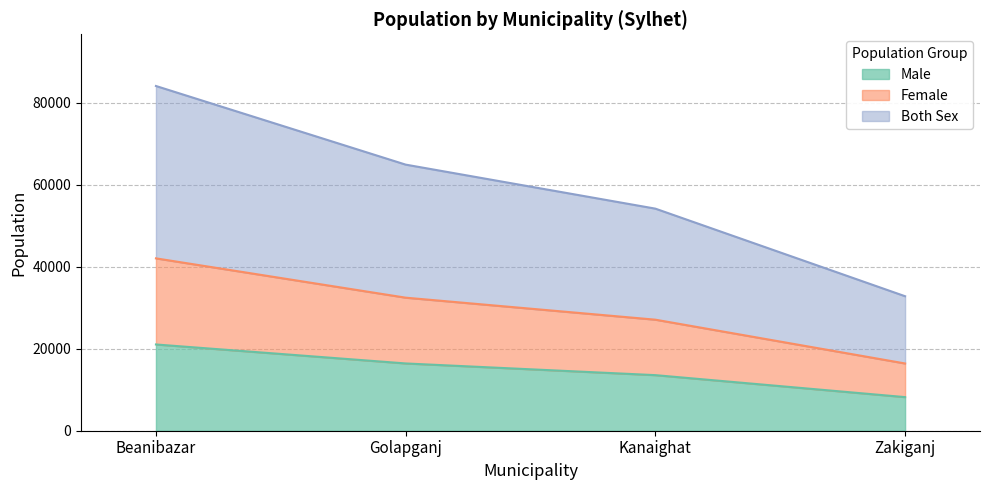

The value of Male at Beanibazar is 14004. True or false?

False